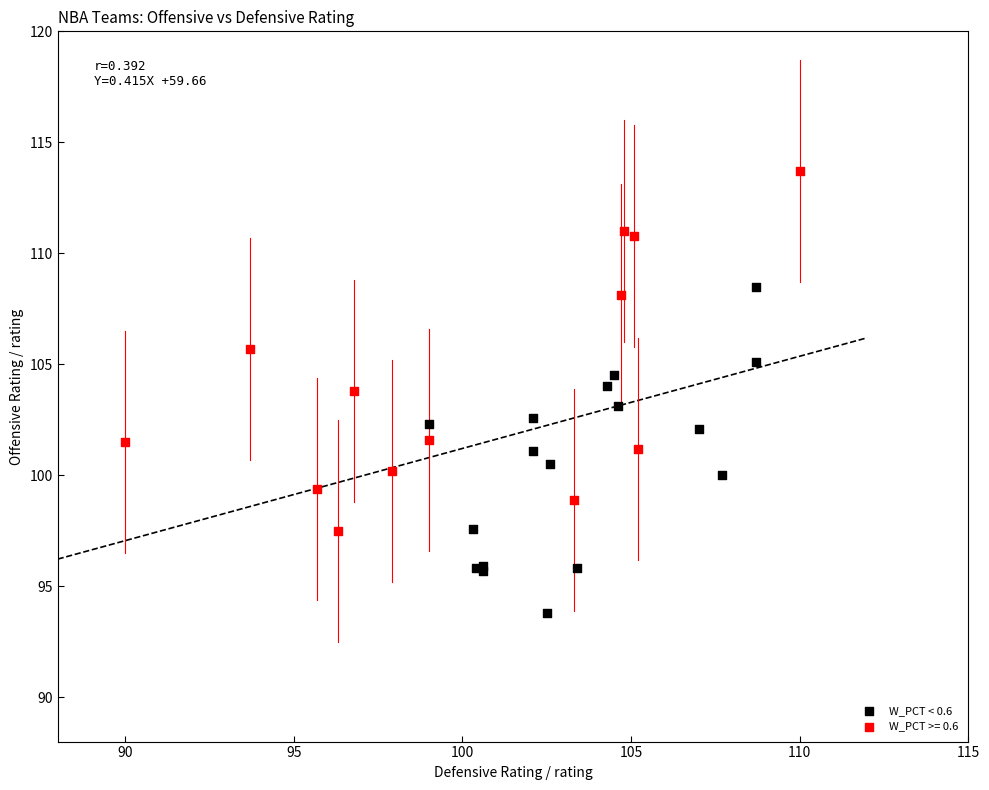

Which series reaches the maximum Y coordinate?

W_PCT >= 0.6